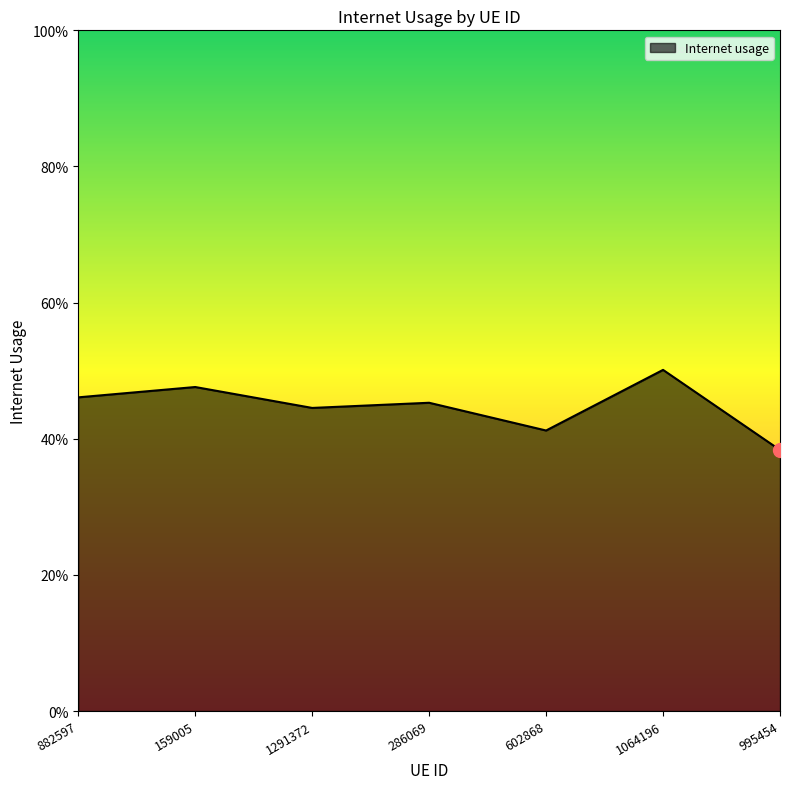

Reading left to right, what are all the values shown in this chart?

882597=0.5	159005=0.5	1291372=0.4	286069=0.5	602868=0.4	1064196=0.5	995454=0.4